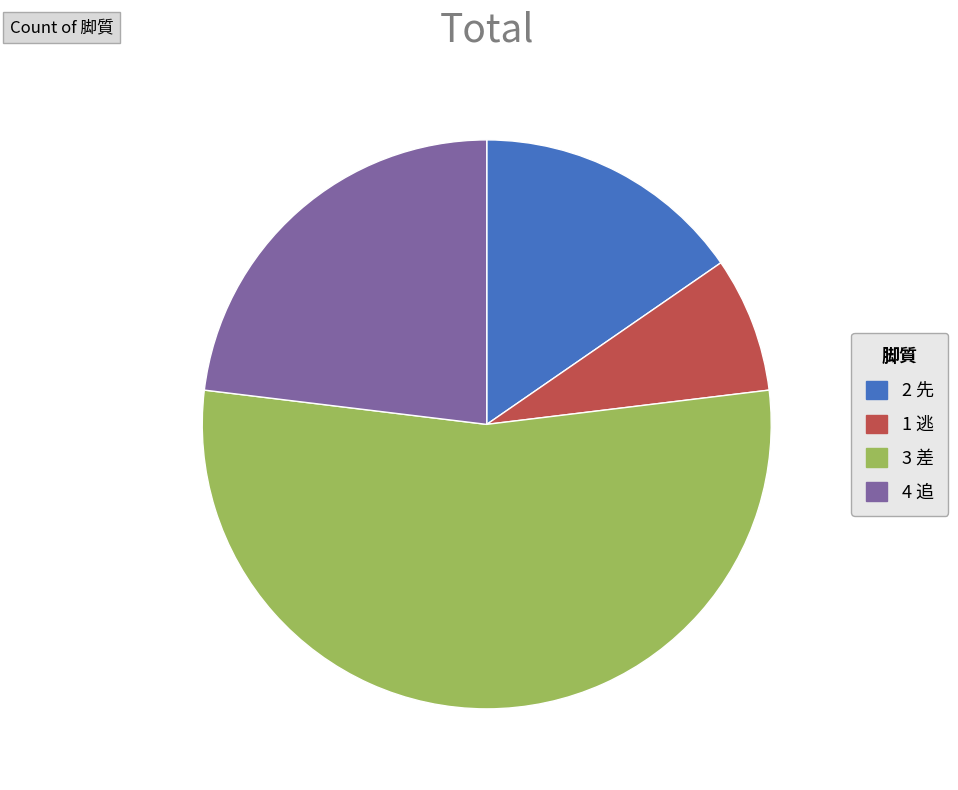

Combined, do 2 先 and 4 追 account for over 50%?

No